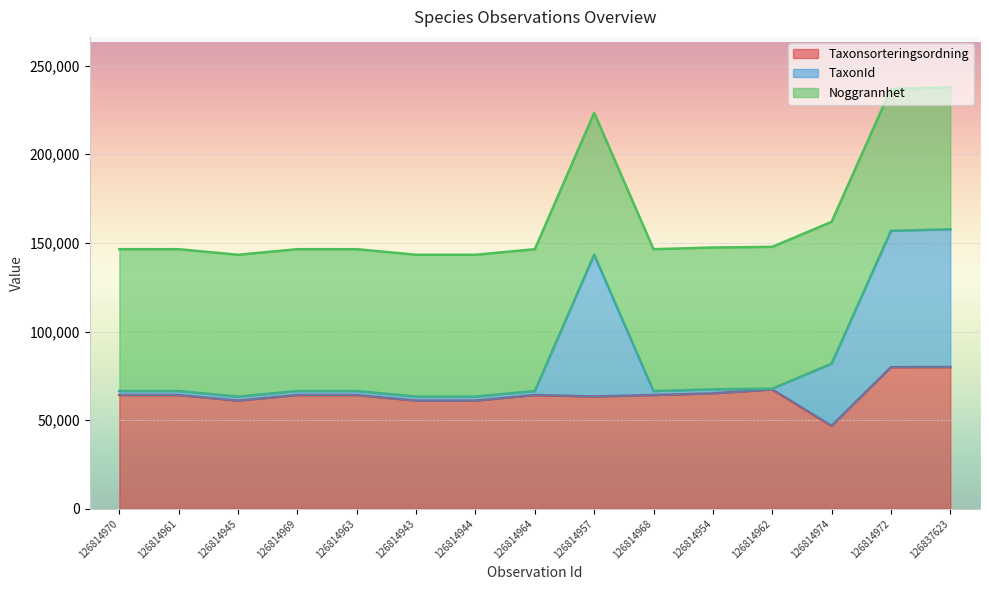

True or false: TaxonId and Taxonsorteringsordning intersect in this chart.

False